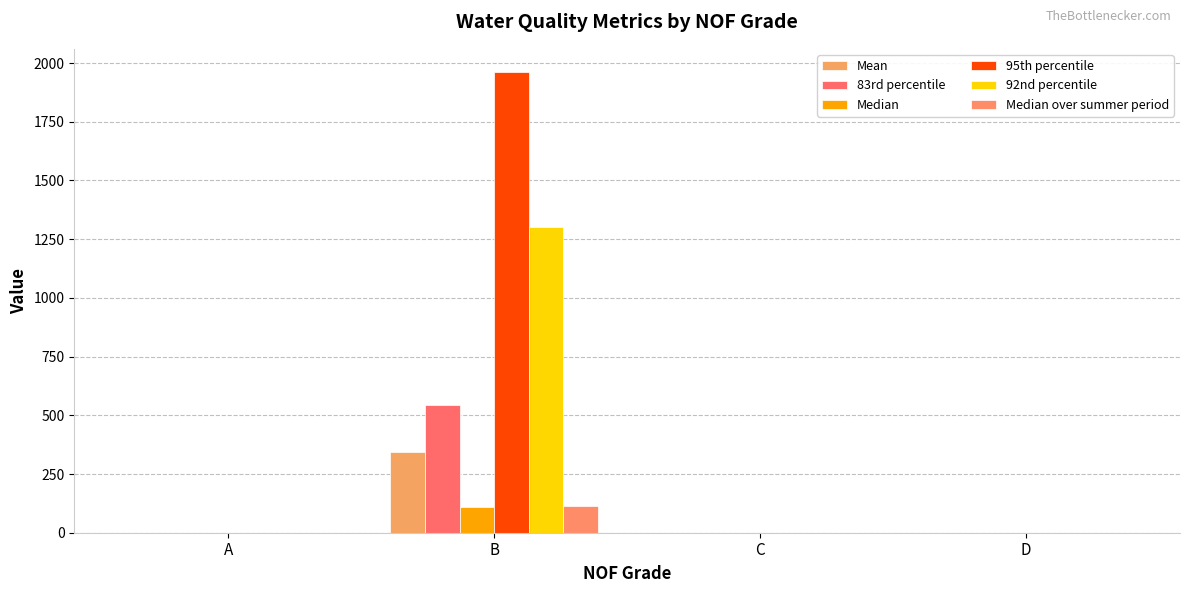

What is the maximum value for 95th percentile?

1962.3